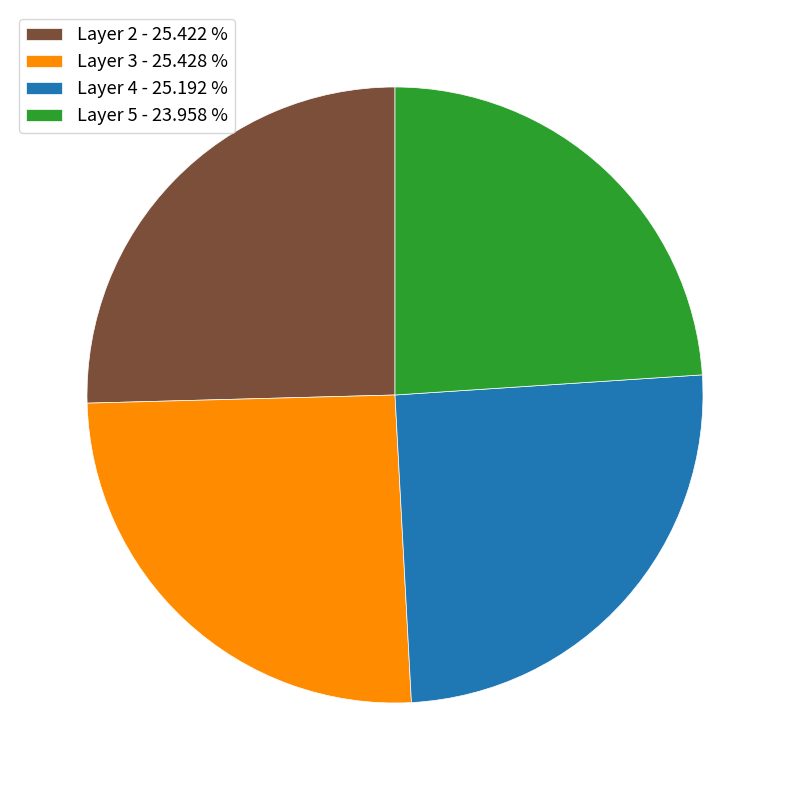

Which slice is the smallest?

Layer 5 - 23.958 %